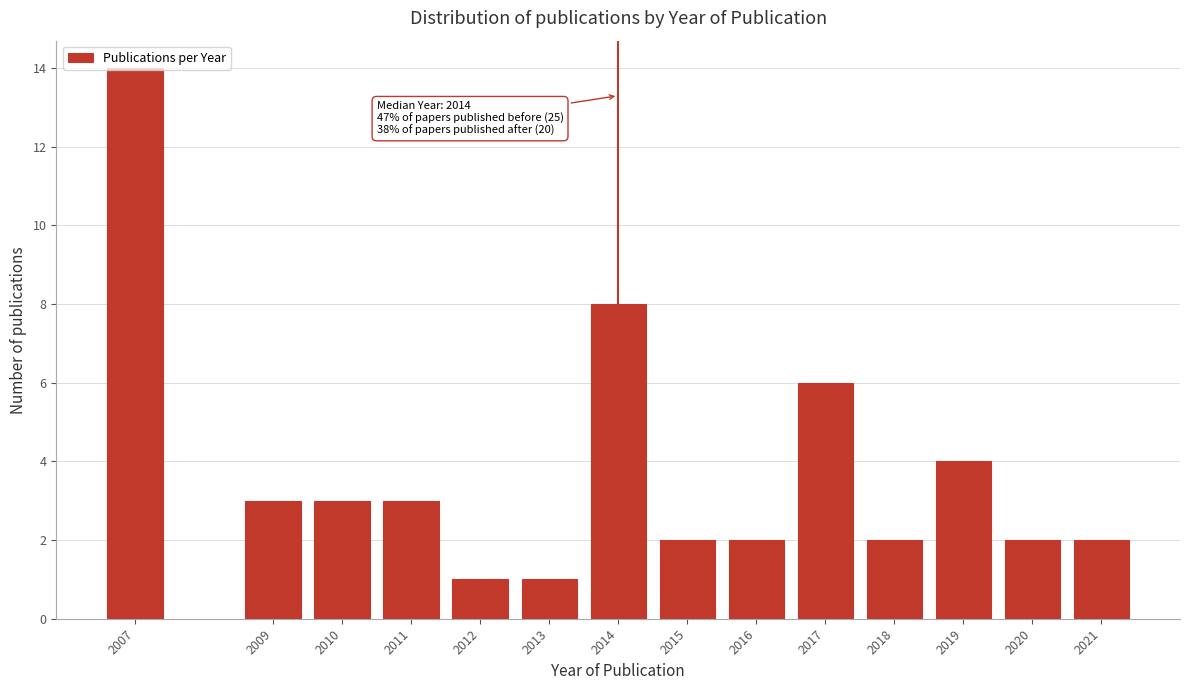

What is the change in value from 2007 to 2015?

-12